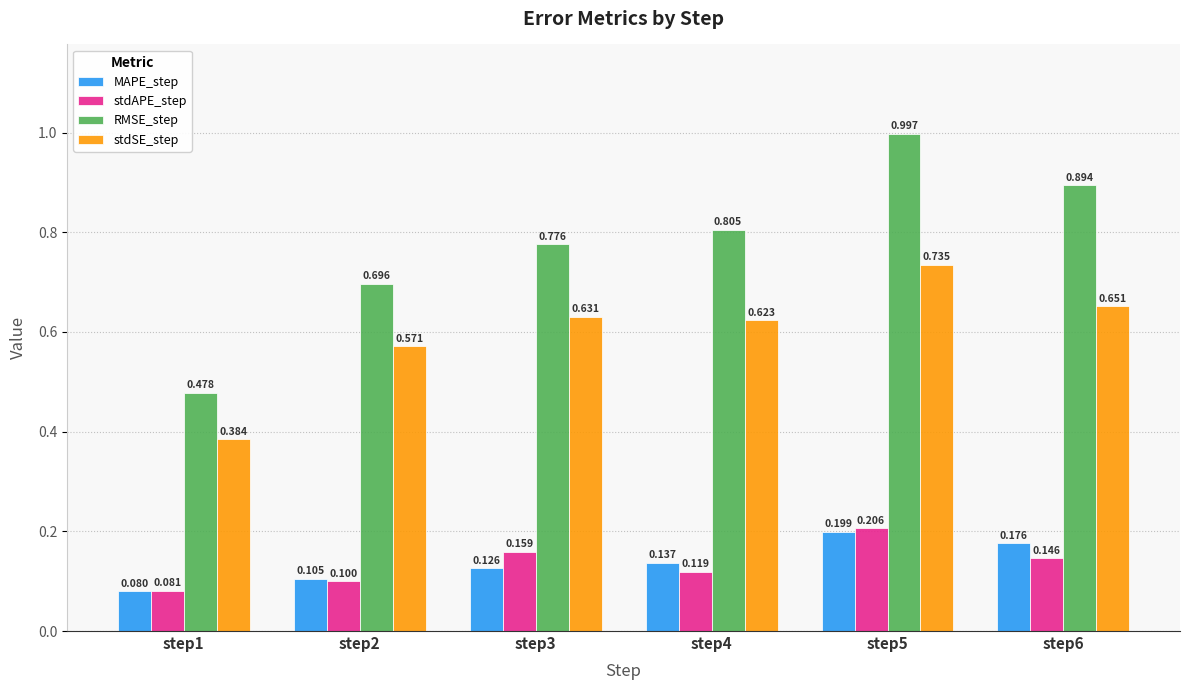

Rank the series by their maximum value, from highest to lowest.

RMSE_step, stdSE_step, stdAPE_step, MAPE_step